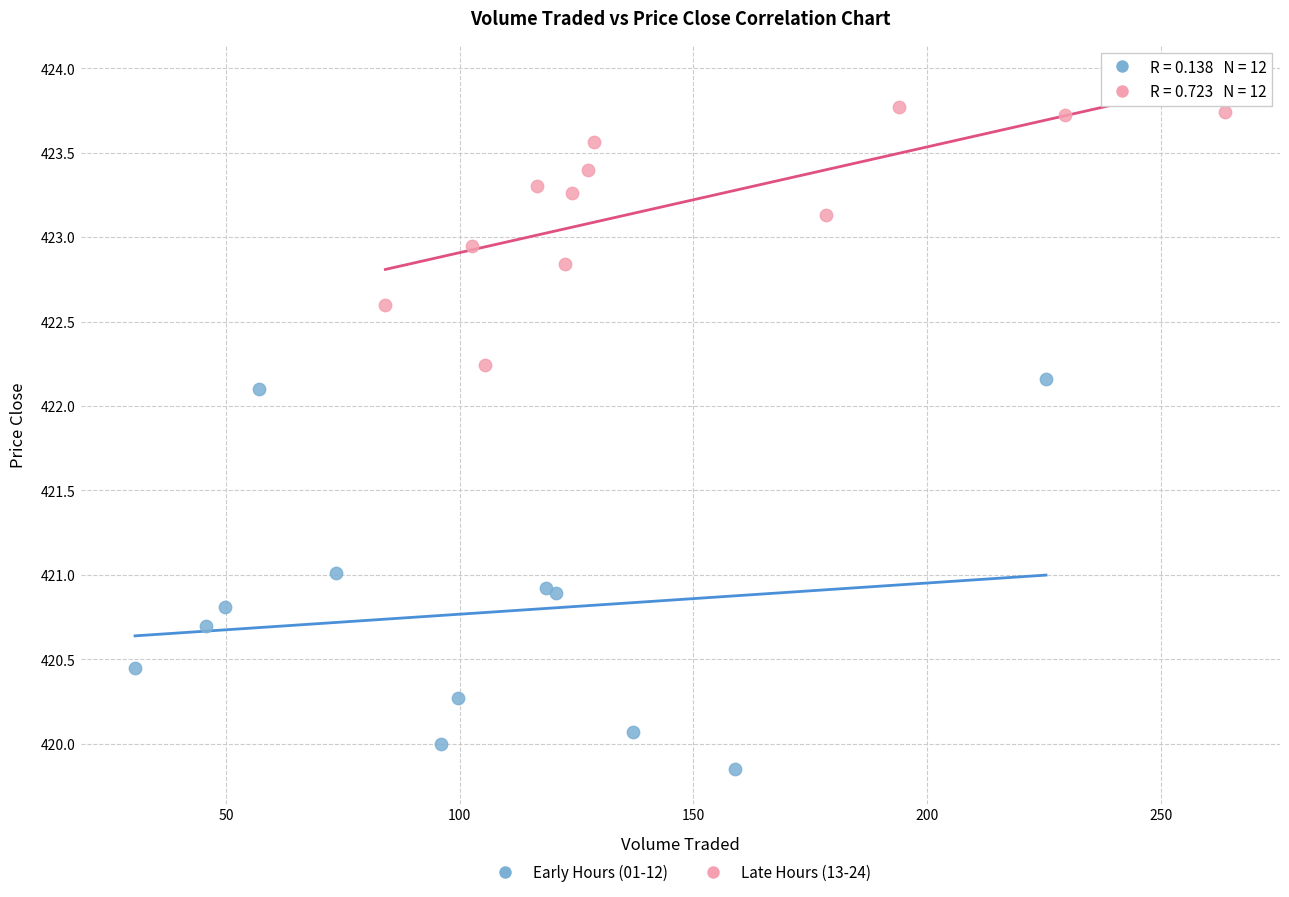

Which series has the largest Y range (max minus min)?

Early Hours (01-12)